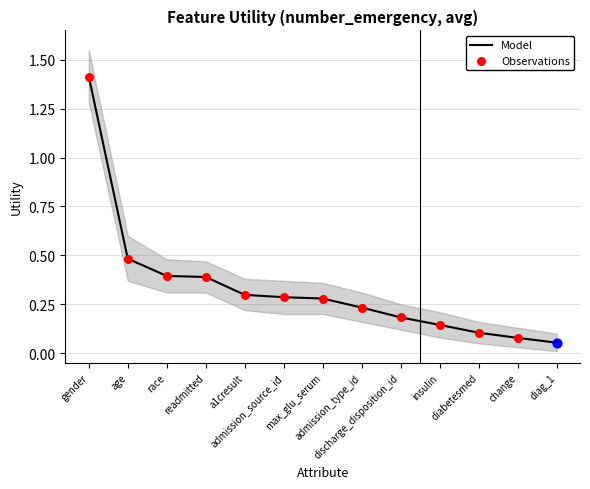

Is the value of Model at readmitted greater than the value of Observations at age?

No